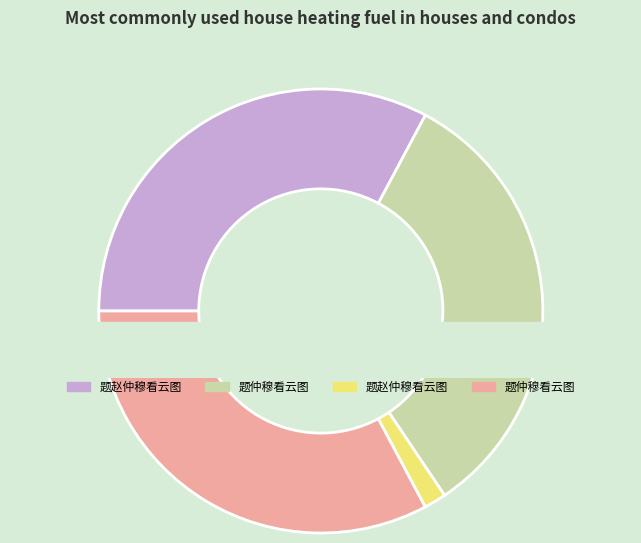

To the nearest percent, what percentage of the pie is 题赵仲穆看云图 (60804)?

2%